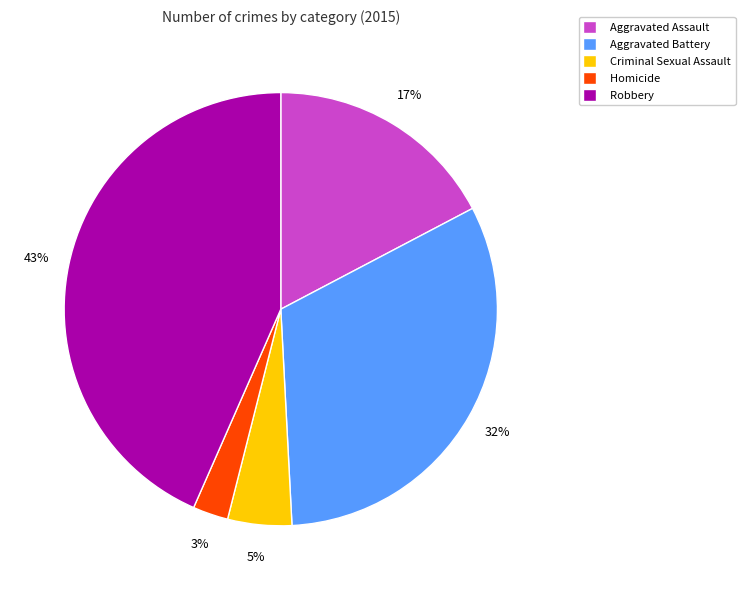

What percentage is the Homicide slice, to the nearest percent?

3%